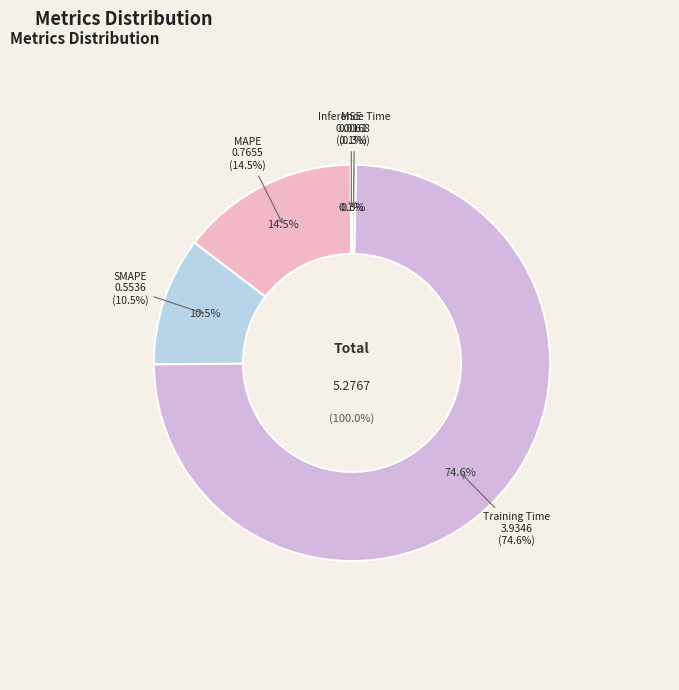

What is the largest slice in the pie chart?

Training Time